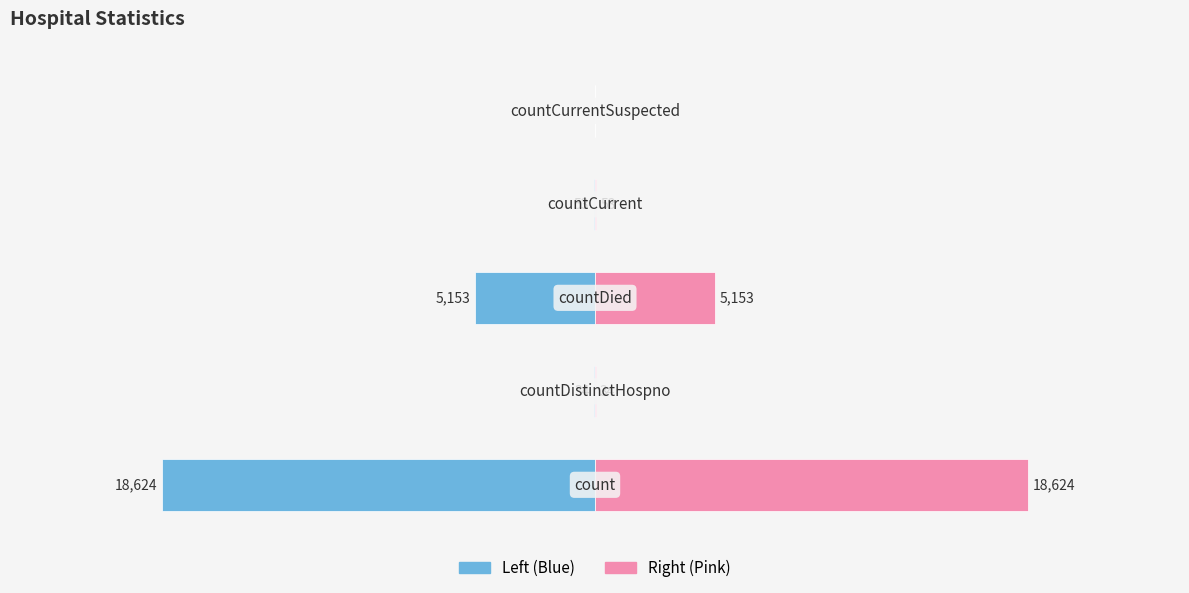

Is it true that Values (right) equals 33165 at 0?

False